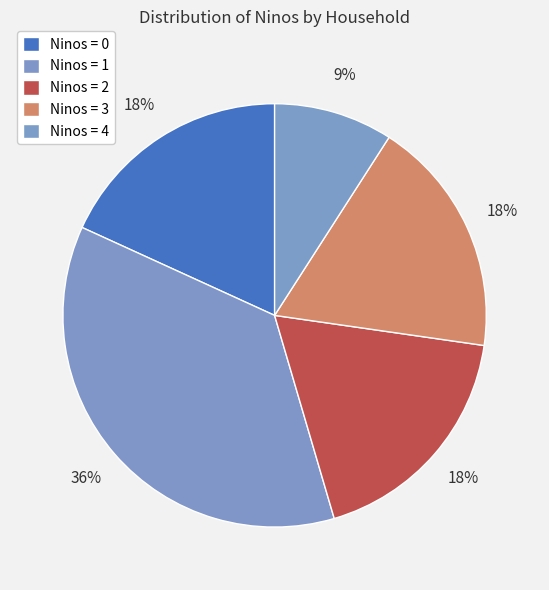

To the nearest percent, what is the average slice percentage?

20%